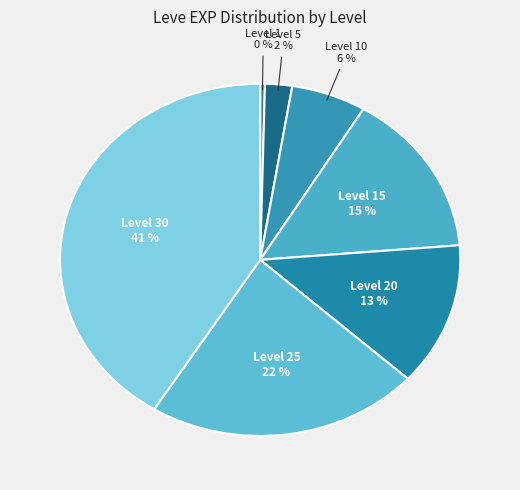

How many segments does this pie chart have?

7